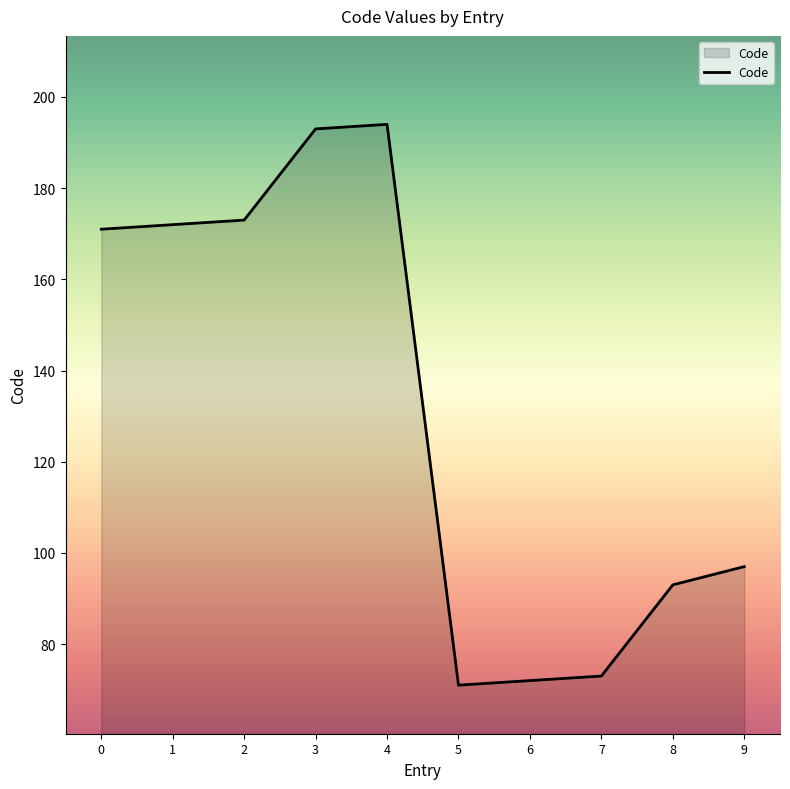

What is the ratio of the value at 0 to the value at 9?

1.8